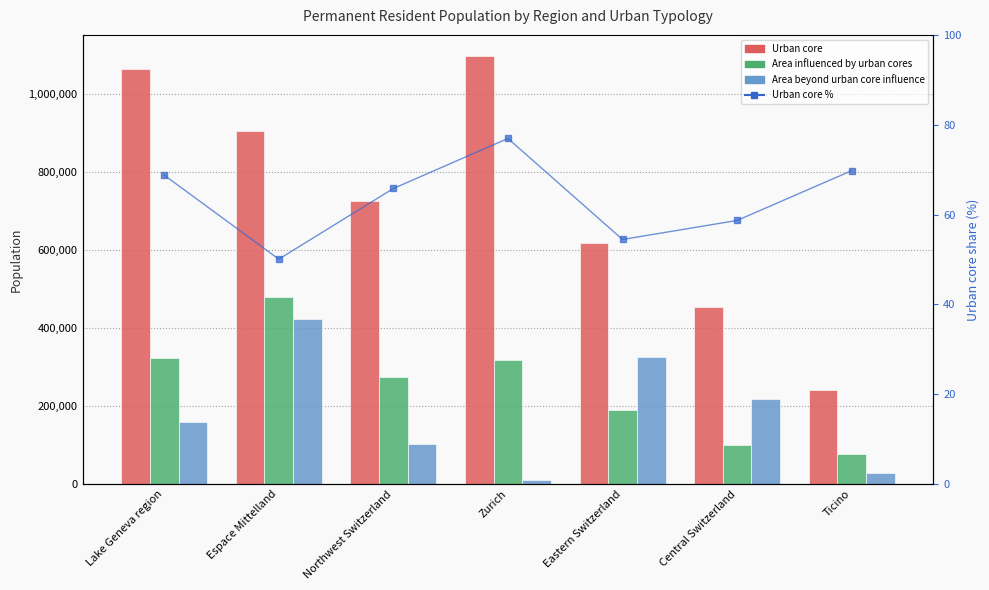

True or false: Urban core has a value of 331878.4 at Espace Mittelland.

False